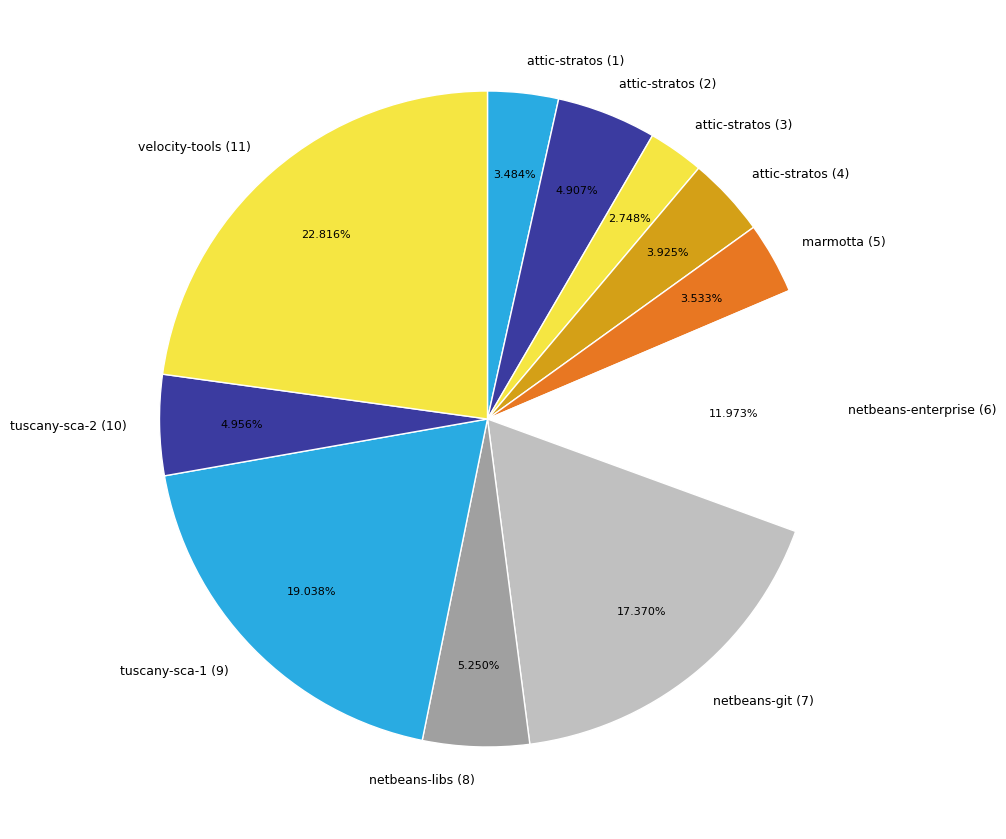

Count the number of slices in the pie.

11